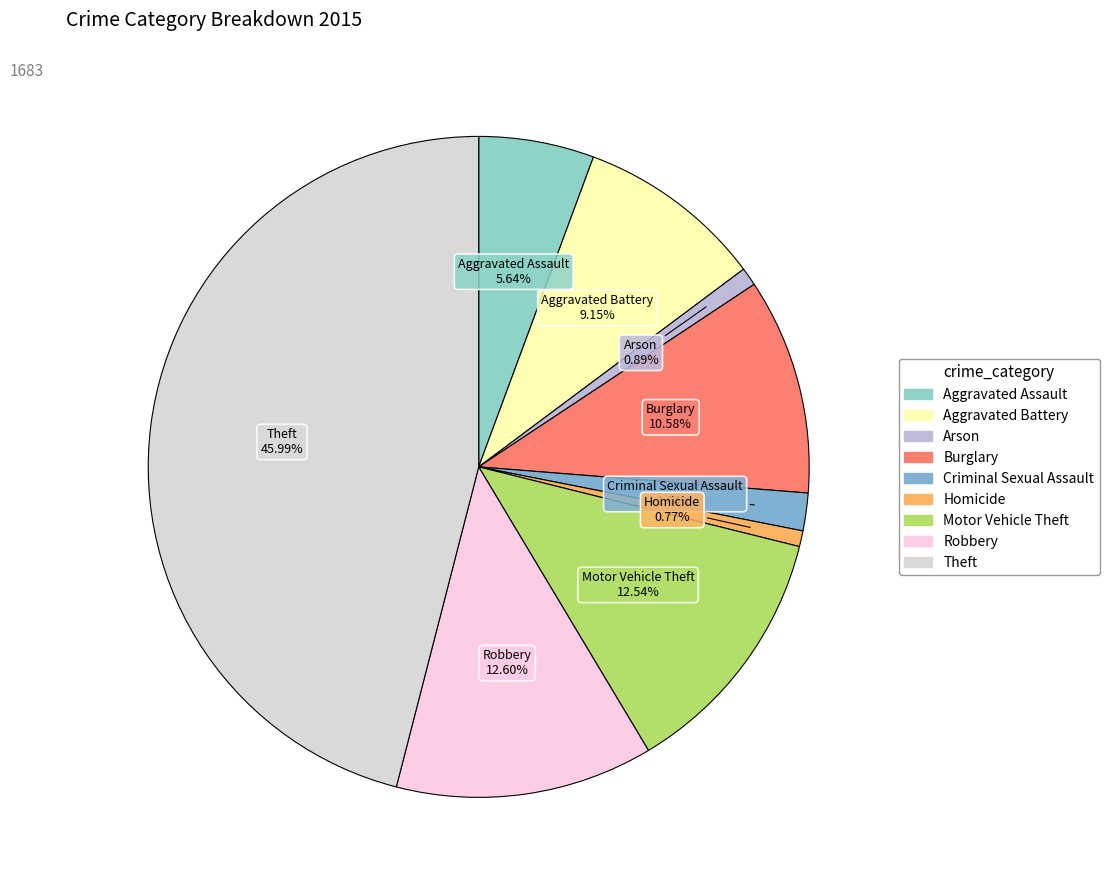

To the nearest percent, what percentage of the pie is Theft?

46%